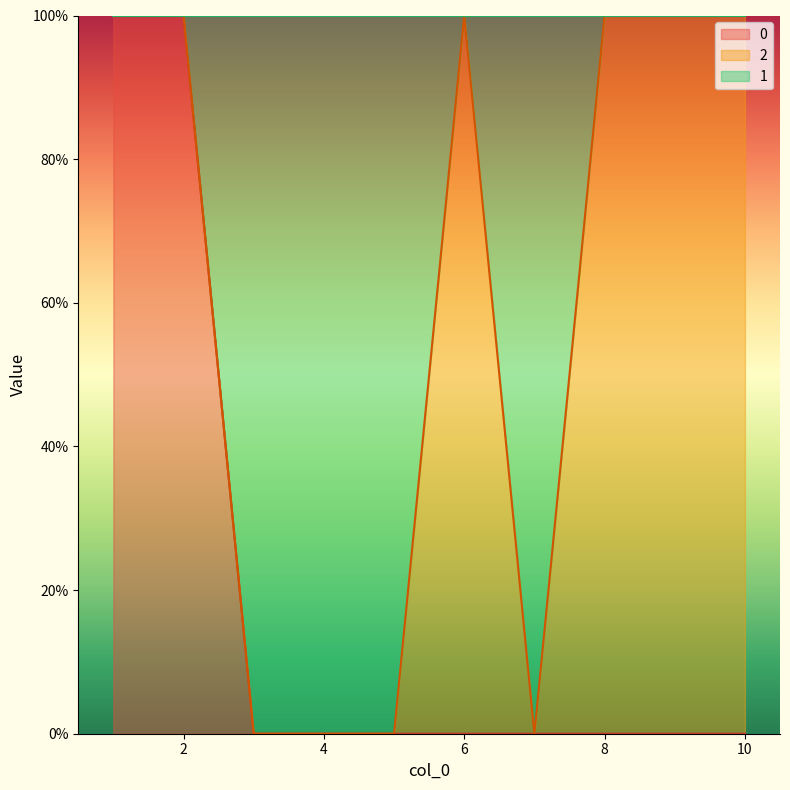

At which category does 2 reach its first local peak?

6